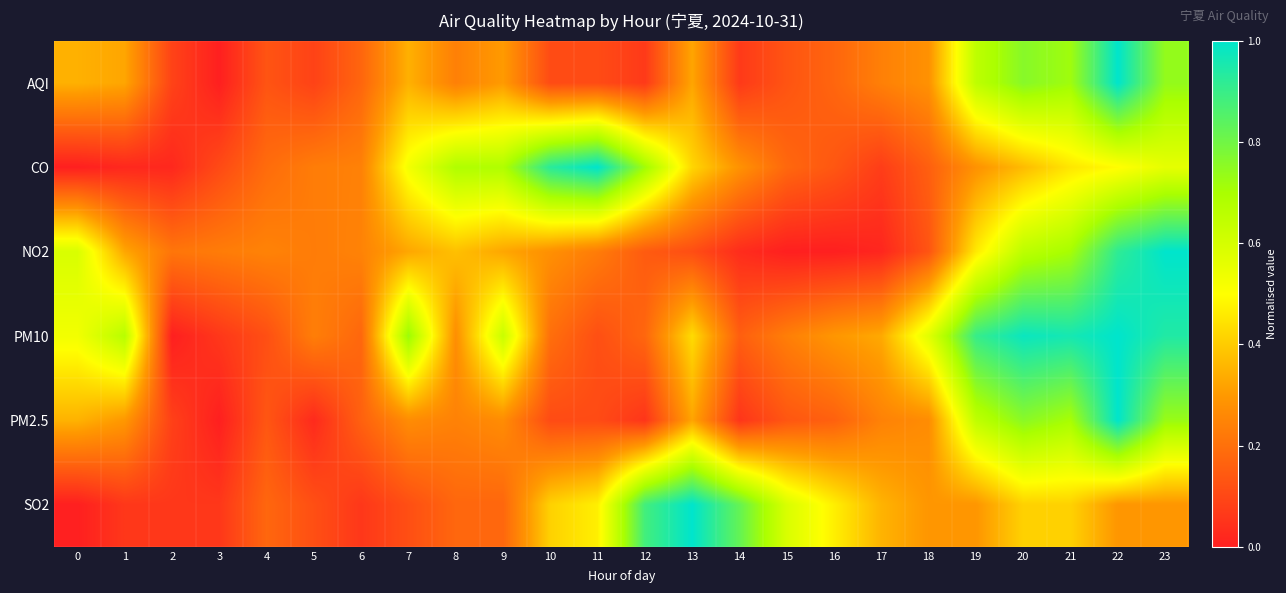

At how many categories does at least one series exceed 0?

24